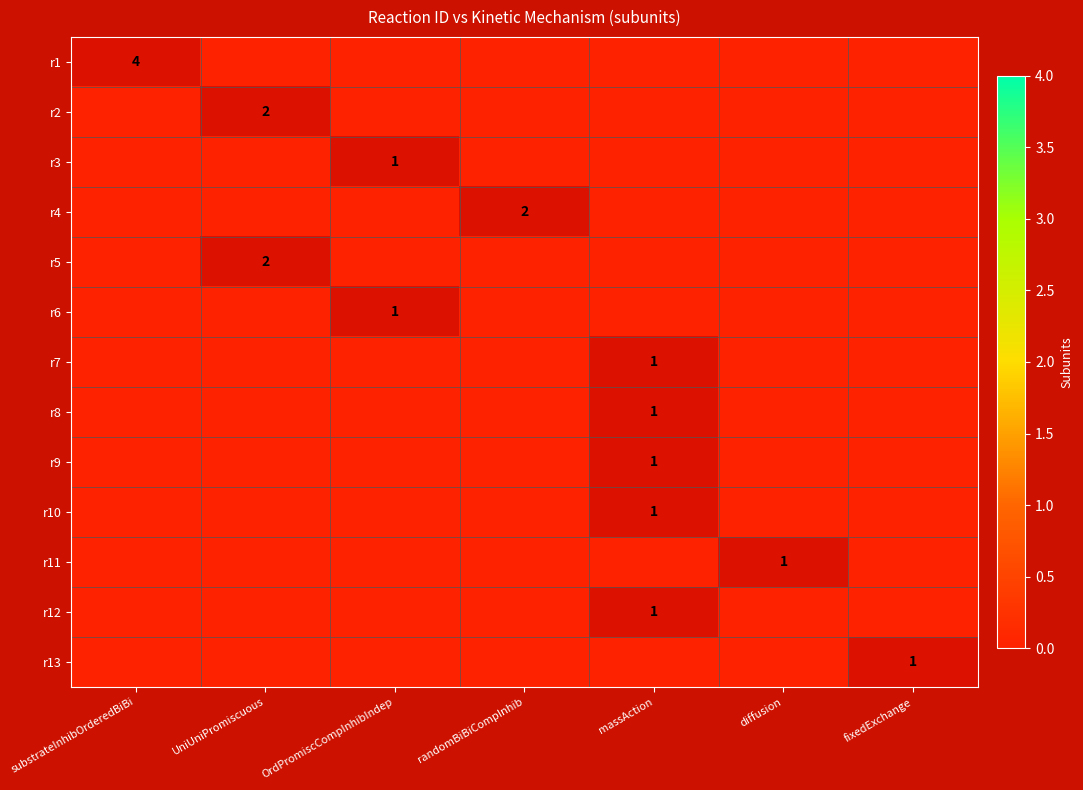

Is it true that r10 equals 2 at fixedExchange?

False